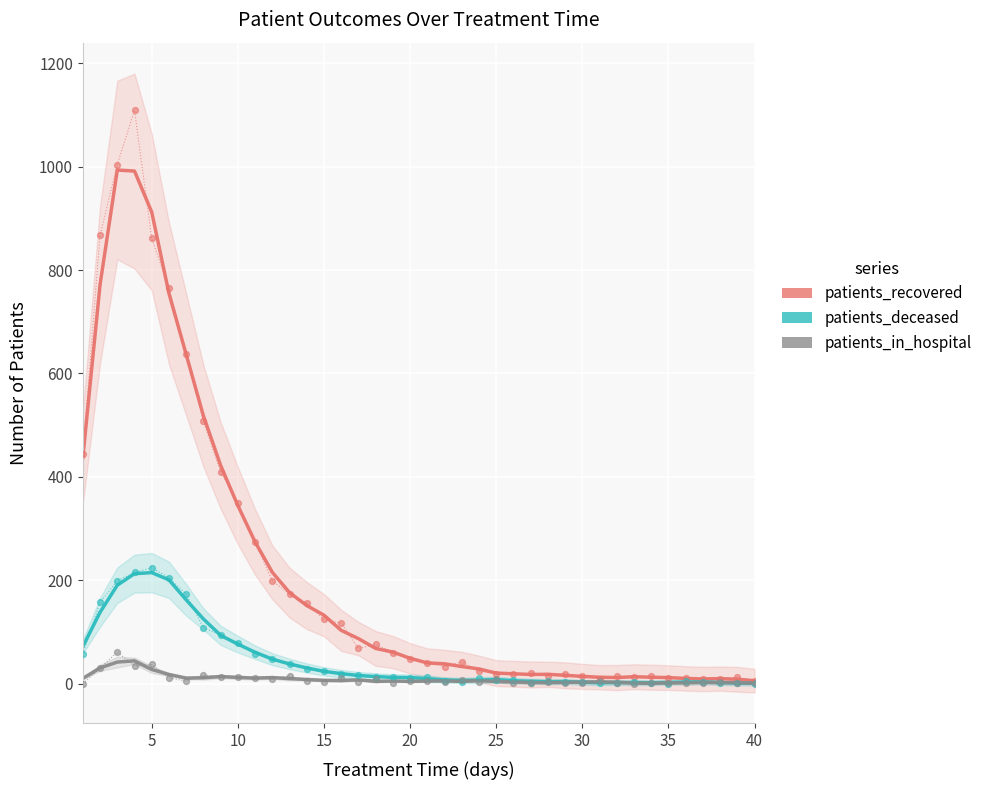

What are all the series names shown in the legend?

patients_recovered, patients_deceased, patients_in_hospital